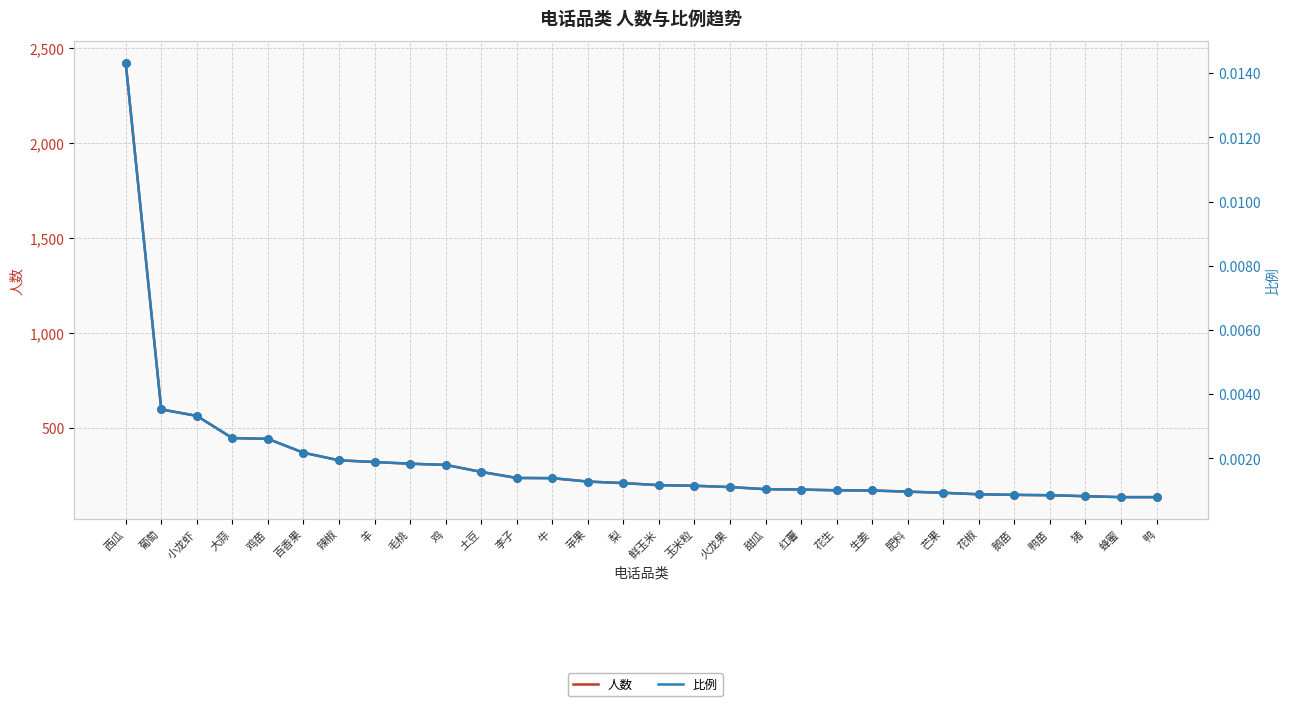

At which category is the sum across all series the highest?

西瓜